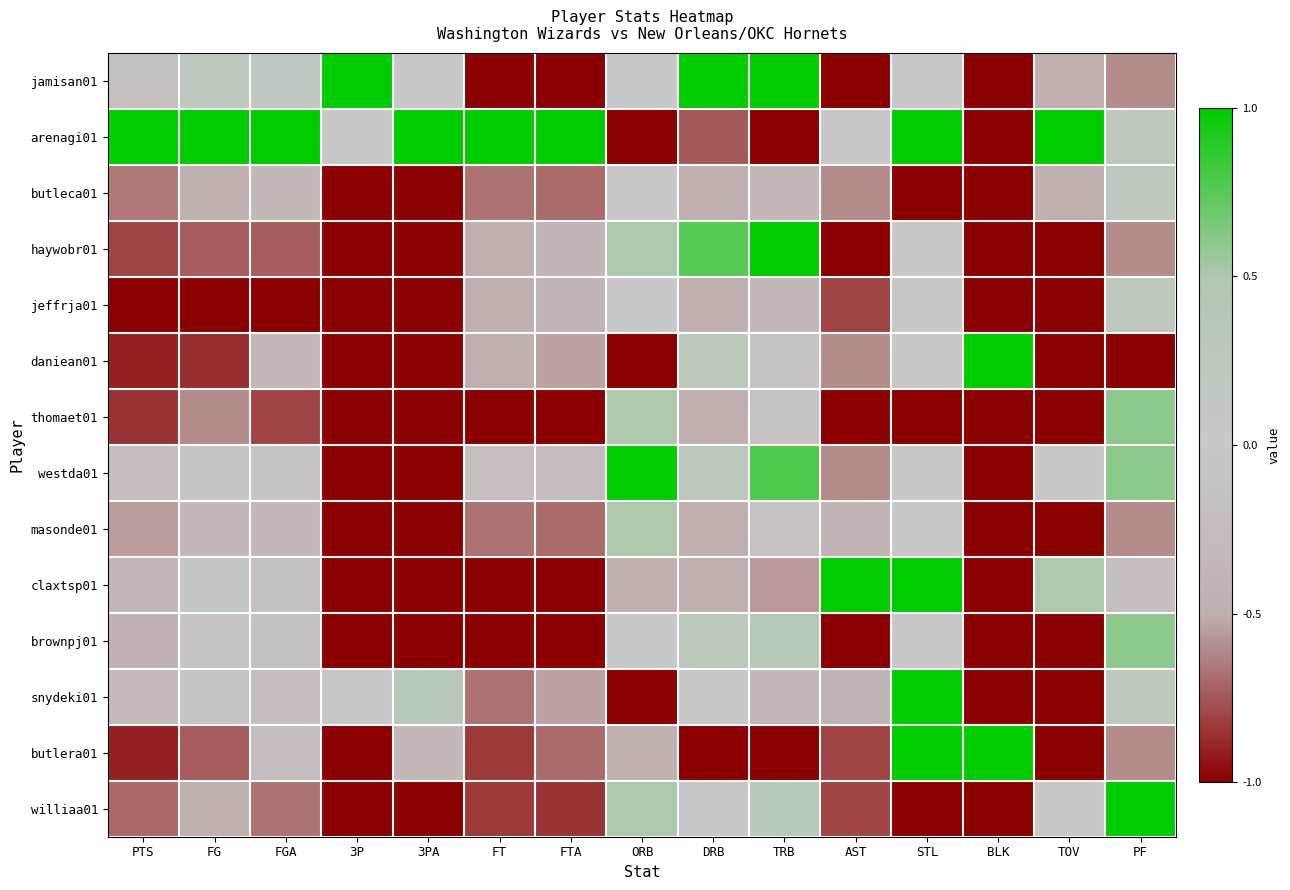

What is the maximum value shown in the chart?

1.0